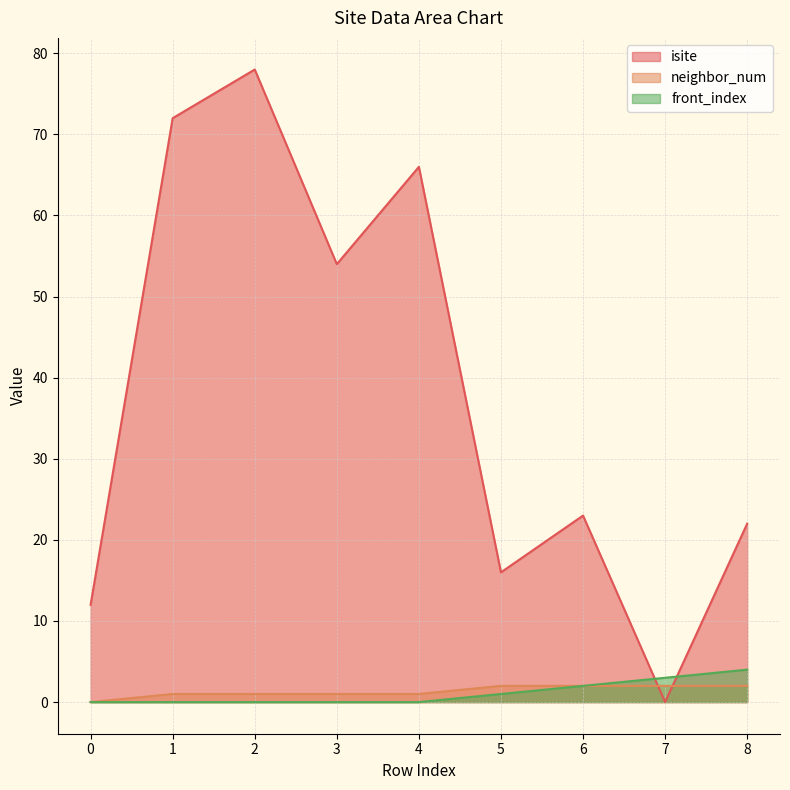

What is the sum of all neighbor_num values?

12